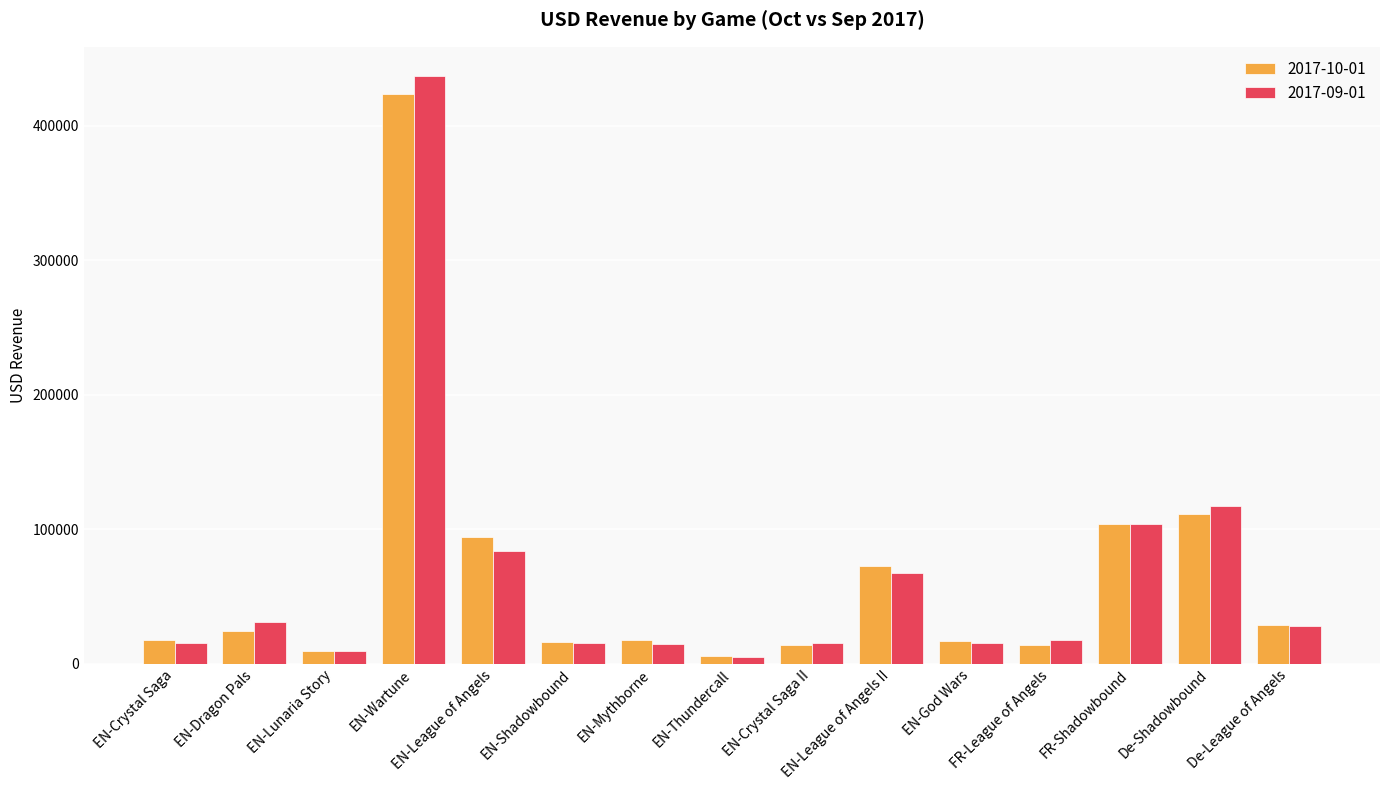

What is the sum of all 2017-10-01 values?

970529.1